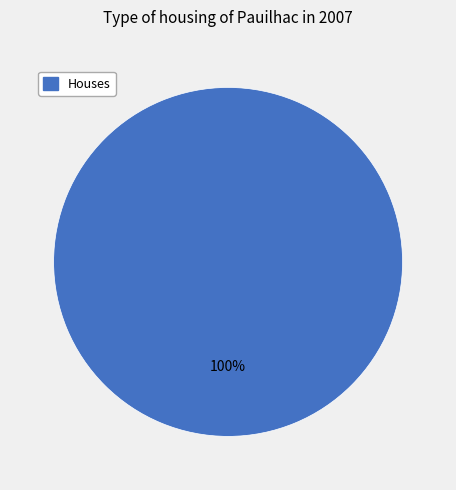

Is there a majority slice in this chart?

Yes